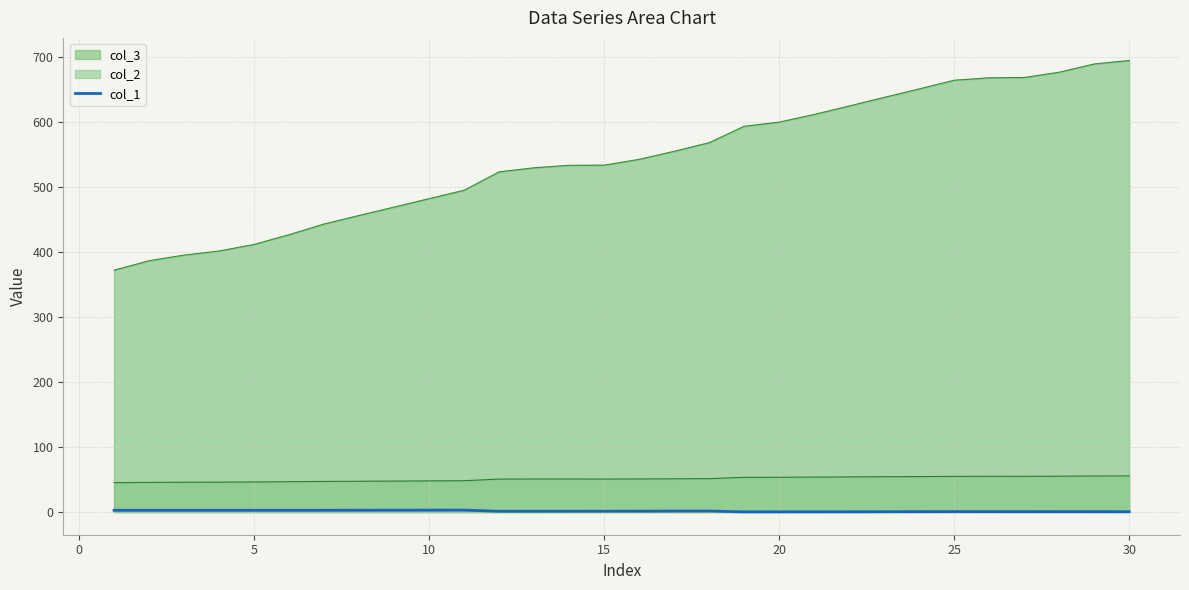

True or false: there are more than 2 points higher than both neighbors.

True